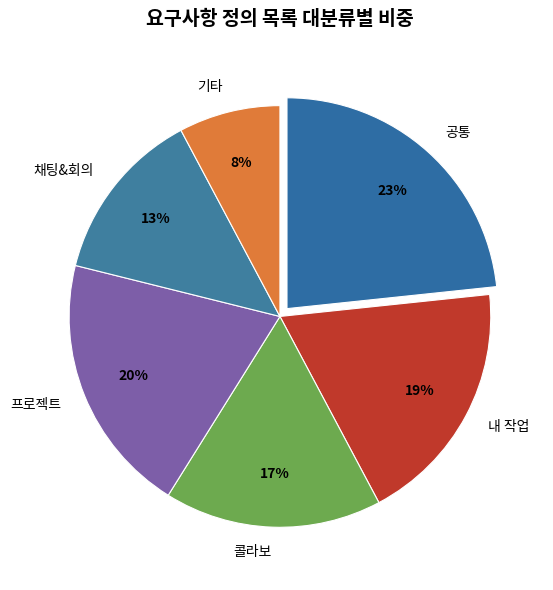

How many segments does this pie chart have?

6